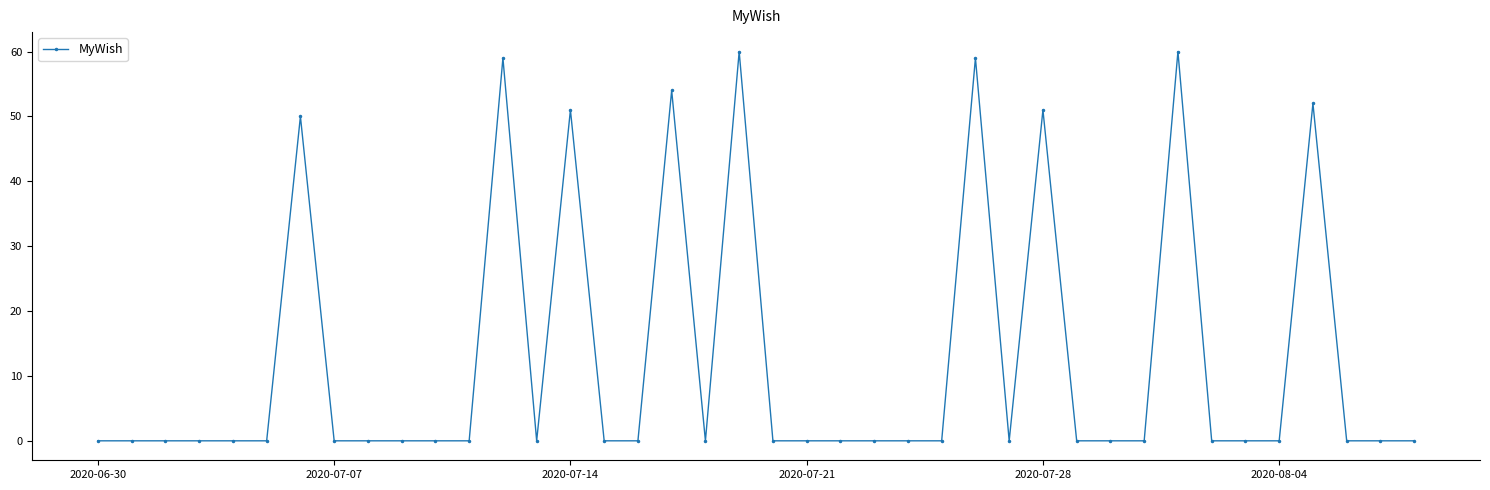

What is the difference between the second highest and second lowest values?

60